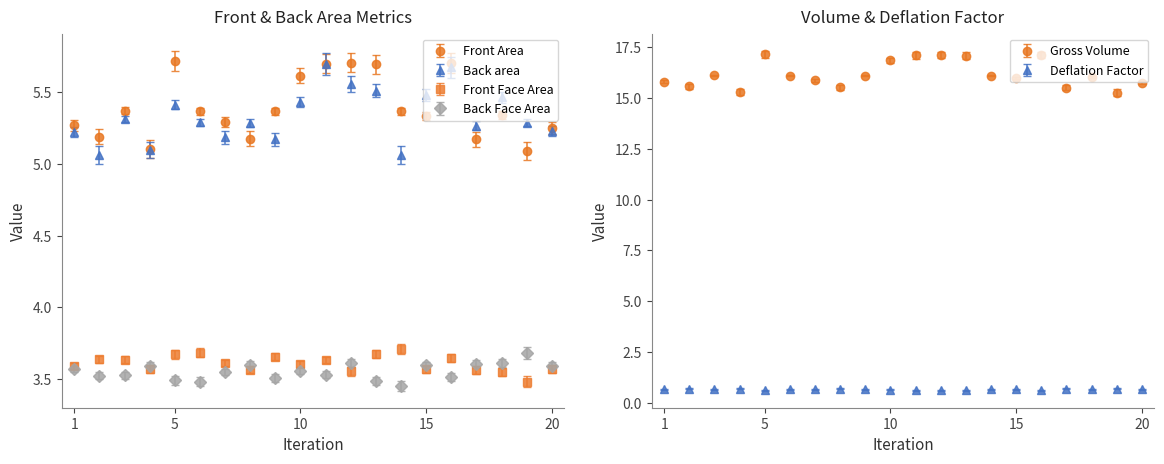

Reading left to right, what are all the values shown in this chart?

Front Area: 1=5.3	2=5.2	3=5.4	4=5.1	5=5.7	6=5.4	7=5.3	8=5.2	9=5.4	10=5.6	11=5.7	12=5.7	13=5.7	14=5.4	15=5.3	16=5.7	17=5.2	18=5.3	19=5.1	20=5.3
Gross Volume: 1=15.8	2=15.6	3=16.1	4=15.3	5=17.2	6=16.1	7=15.9	8=15.5	9=16.1	10=16.9	11=17.1	12=17.1	13=17.1	14=16.1	15=16.0	16=17.1	17=15.5	18=16.0	19=15.3	20=15.8
Deflation Factor: 1=0.7	2=0.7	3=0.7	4=0.7	5=0.6	6=0.7	7=0.7	8=0.7	9=0.7	10=0.6	11=0.6	12=0.6	13=0.6	14=0.7	15=0.7	16=0.6	17=0.7	18=0.7	19=0.7	20=0.7
Back area: 1=5.2	2=5.1	3=5.3	4=5.1	5=5.4	6=5.3	7=5.2	8=5.3	9=5.2	10=5.4	11=5.7	12=5.6	13=5.5	14=5.1	15=5.5	16=5.7	17=5.3	18=5.5	19=5.3	20=5.2
Front Face Area: 1=3.6	2=3.6	3=3.6	4=3.6	5=3.7	6=3.7	7=3.6	8=3.6	9=3.7	10=3.6	11=3.6	12=3.6	13=3.7	14=3.7	15=3.6	16=3.6	17=3.6	18=3.6	19=3.5	20=3.6
Back Face Area: 1=3.6	2=3.5	3=3.5	4=3.6	5=3.5	6=3.5	7=3.5	8=3.6	9=3.5	10=3.6	11=3.5	12=3.6	13=3.5	14=3.5	15=3.6	16=3.5	17=3.6	18=3.6	19=3.7	20=3.6